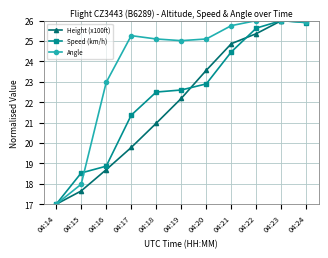

Reading left to right, what are all the values shown in this chart?

Height (x100ft): 17.0	17.7	18.7	19.8	21.0	22.2	23.6	24.9	25.4	26.0	26.0
Speed (km/h): 17.0	18.5	18.9	21.4	22.5	22.6	22.9	24.5	25.6	26.0	25.9
Angle: 17.0	18.0	23.0	25.3	25.1	25.0	25.1	25.8	26.0	26.0	25.9